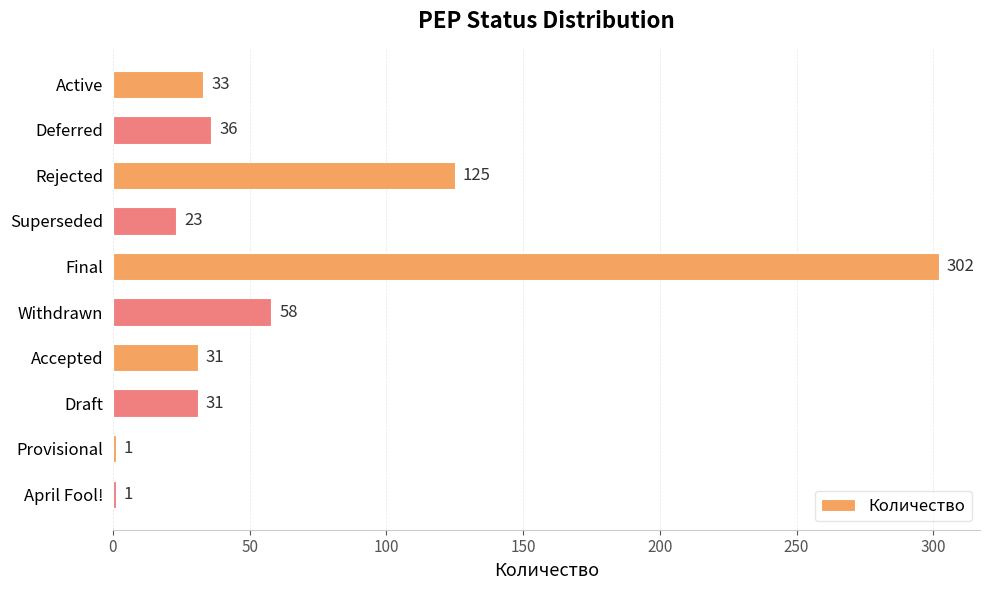

At which category does the chart reach its peak across all series?

Final